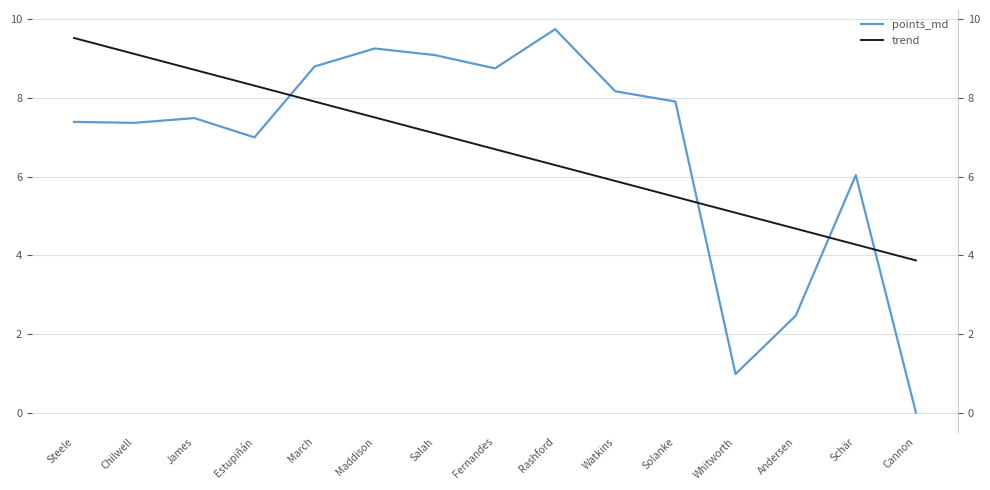

The points_md series shows 7.0 at Estupiñán. True or false?

True